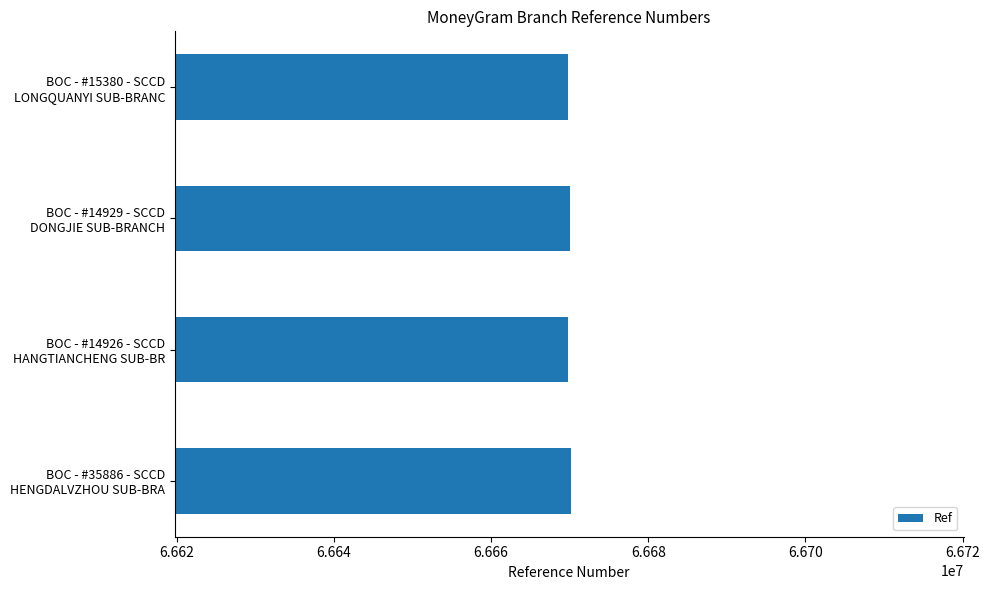

What is the difference between the second highest and second lowest values?

180